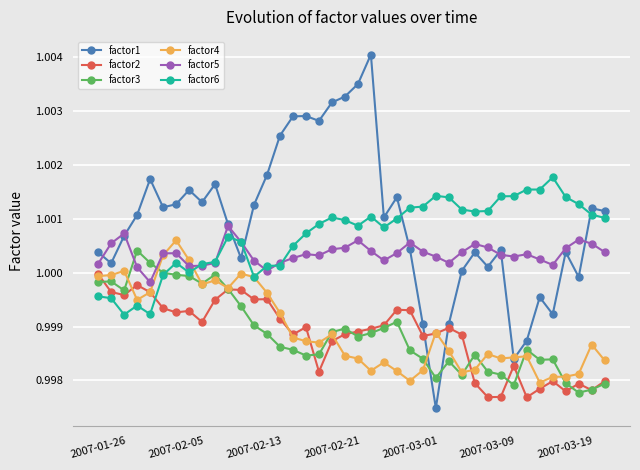

At how many categories does at least one series exceed 0?

40